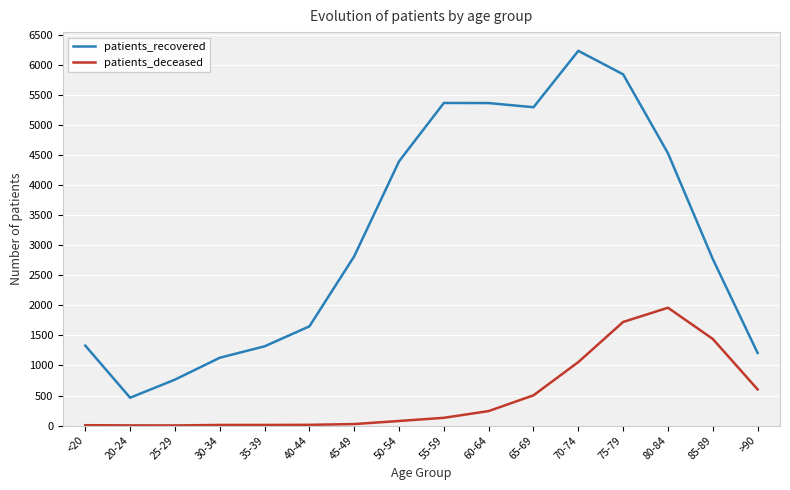

At which category is the sum across all series the highest?

75-79